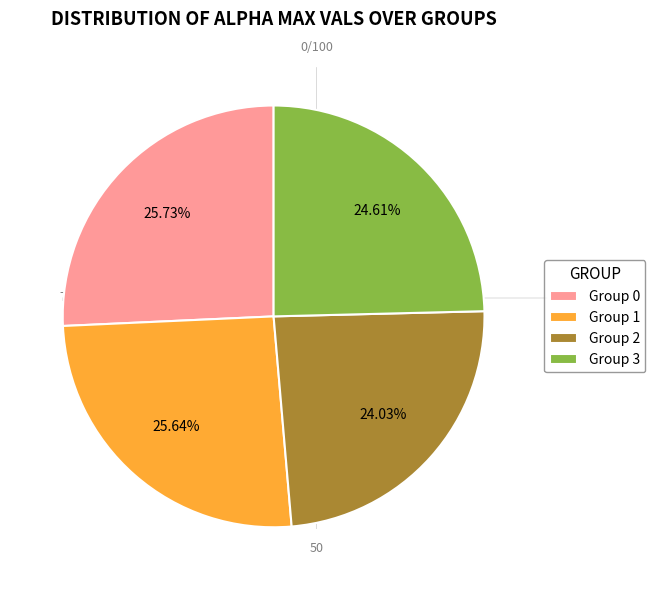

What is the ratio of the value at Group 2 to the value at Group 3?

1.0